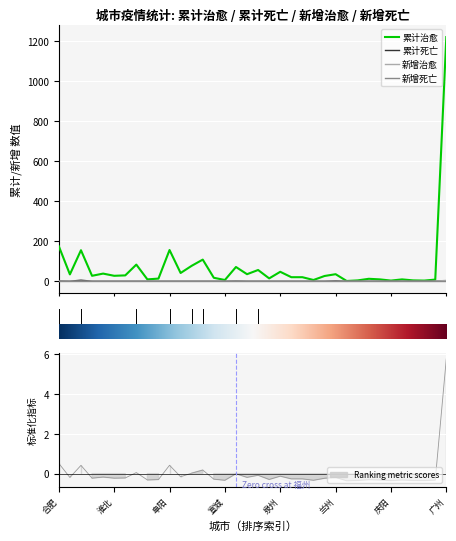

What is the difference between the maximum and minimum values in the 累计死亡 series?

5